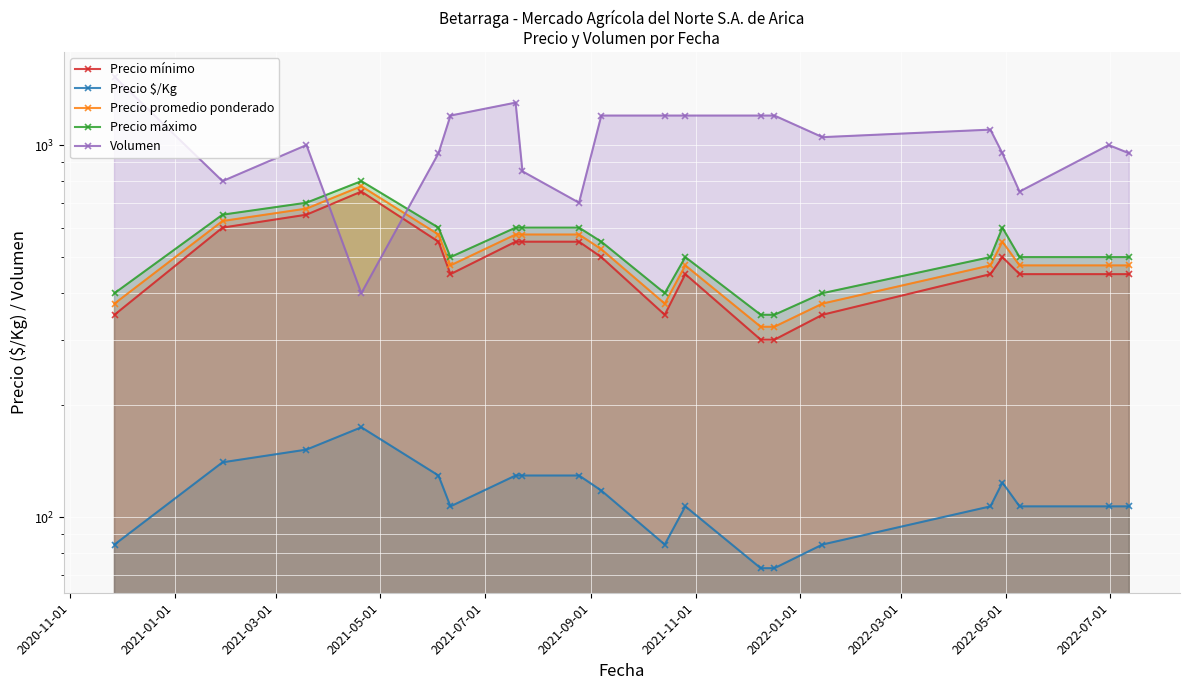

Count the number of data series in this chart.

5